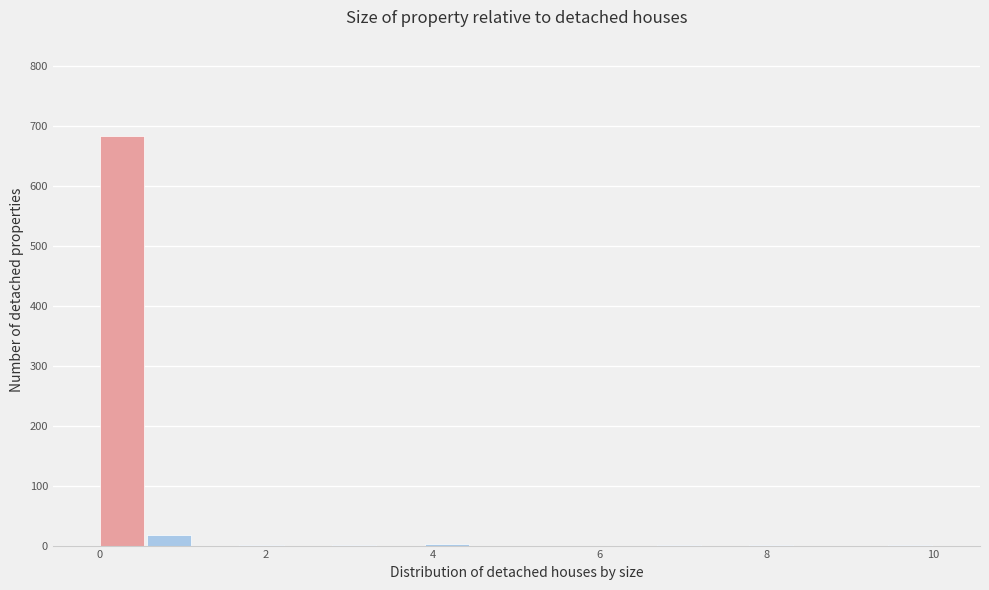

Around what value on the x-axis is the tallest bar? Give the approximate position of its centre, as read against the axis.

0.2